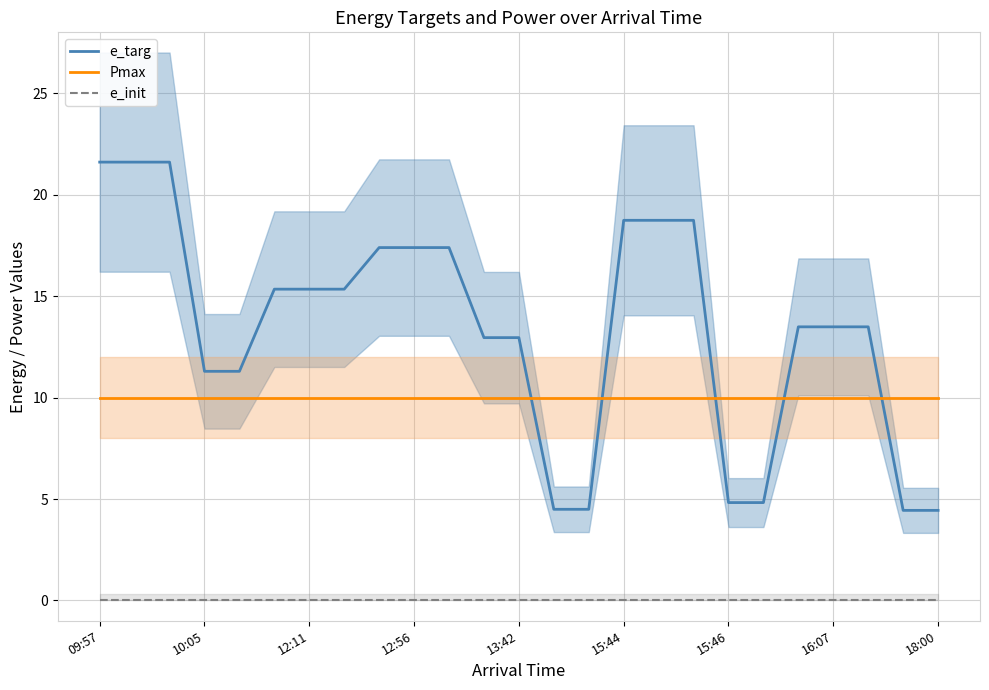

What is the maximum value for e_targ?

21.6